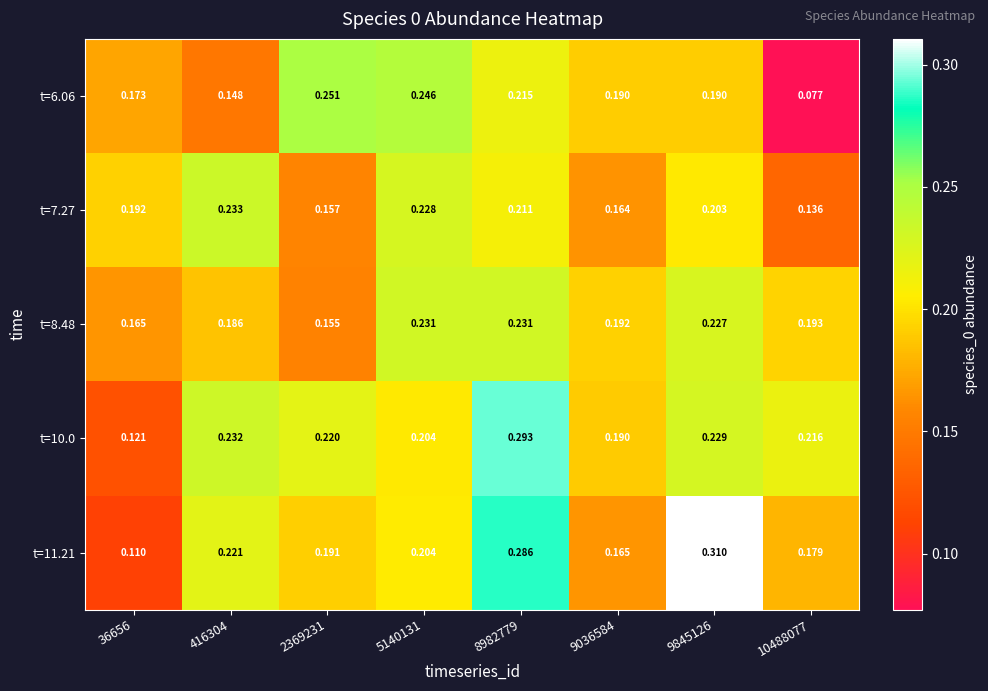

Is the value of t=6.06 at 5140131 greater than the value of t=10.0 at 36656?

Yes